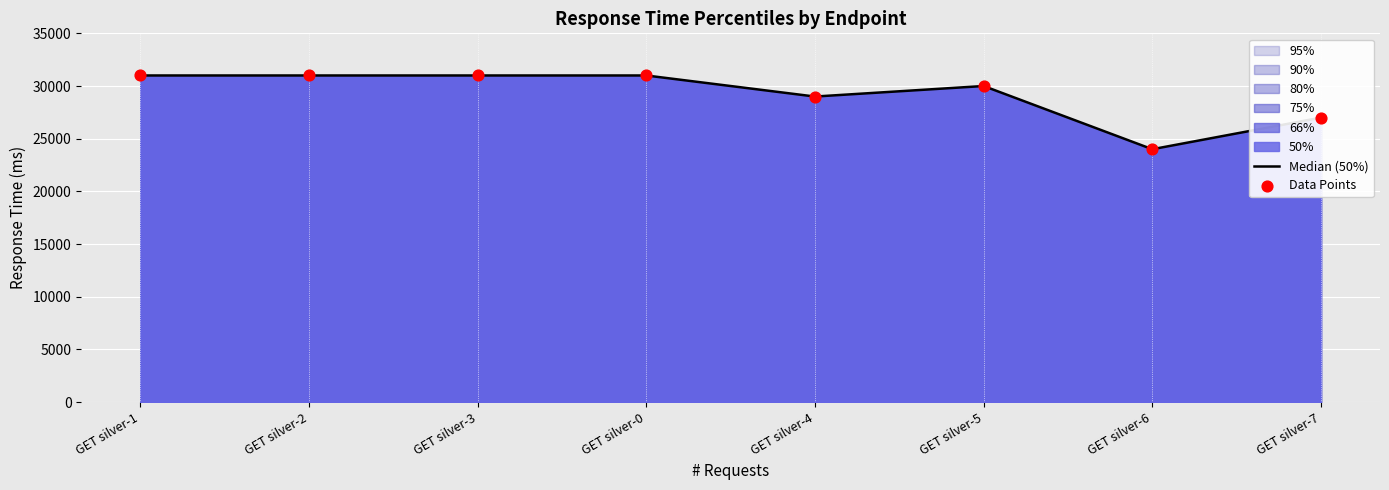

Which series contains the highest Y value?

Median (50%)